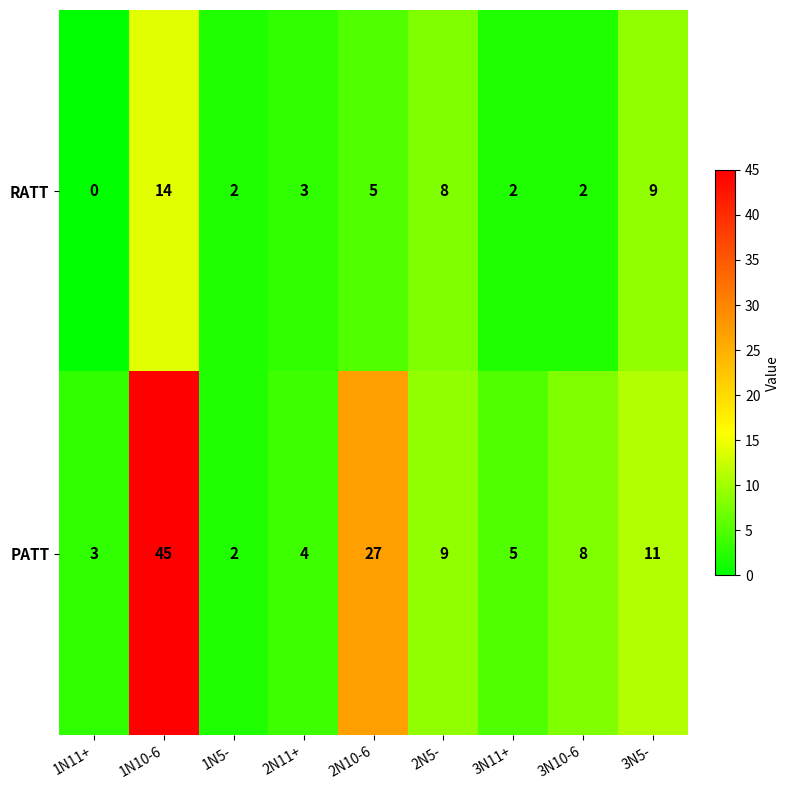

What is the spread (max minus min) of values at 3N10-6?

6